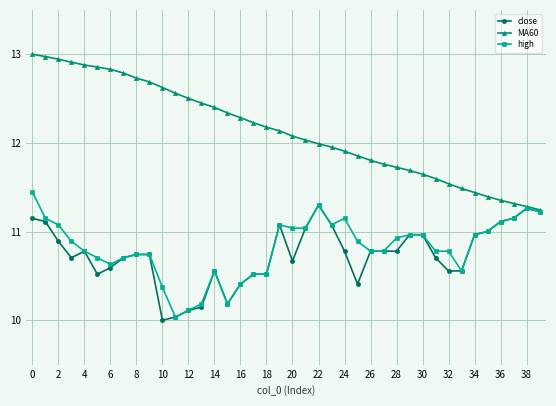

True or false: close has more than 1 interior local peaks.

True